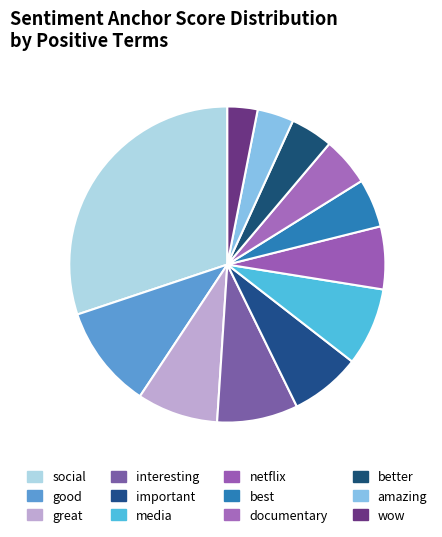

Do better and good together represent more than half of the pie?

No